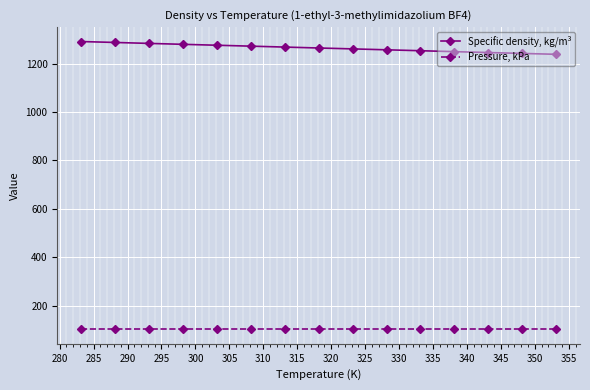

True or false: Specific density, kg/m³ and Pressure, kPa cross at least once.

False